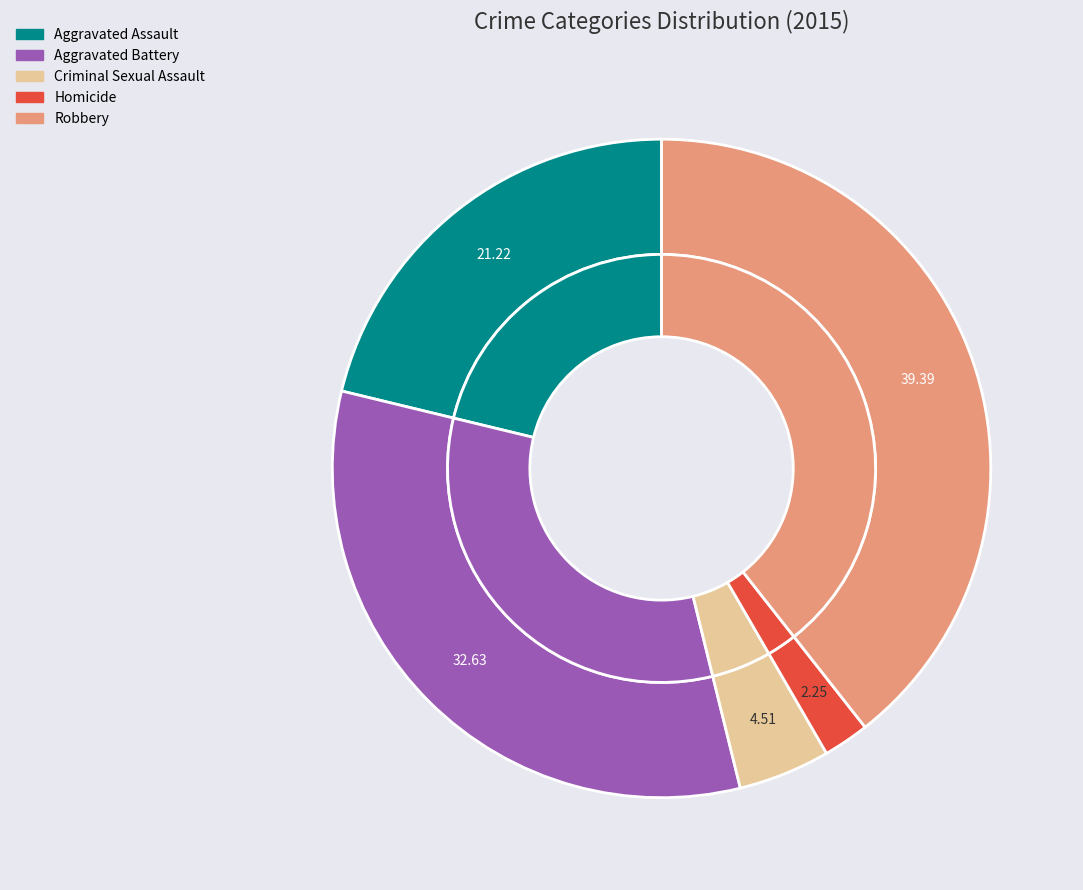

True or false: Robbery accounts for 39% of the total.

True